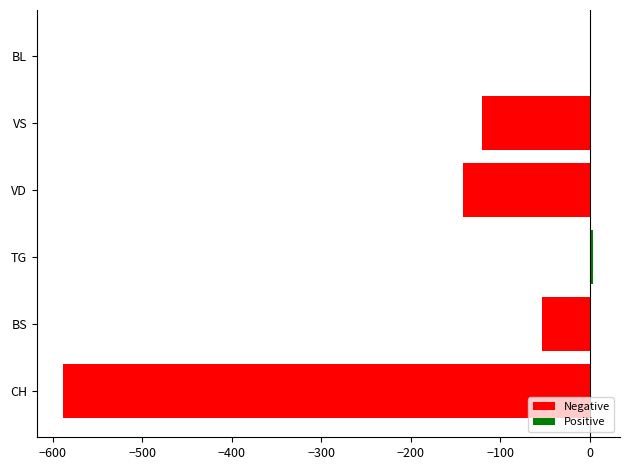

At which label is the value closest to -292?

VD